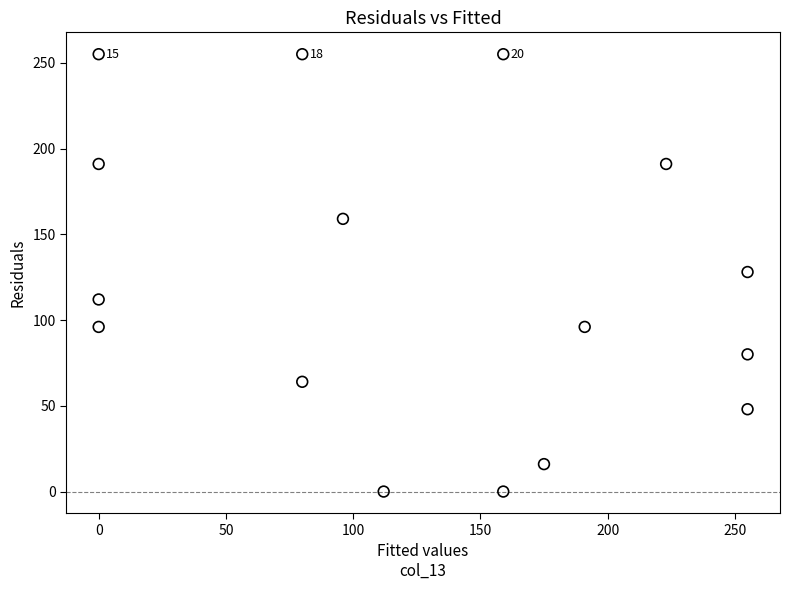

What is the range of X values (max minus min)?

255